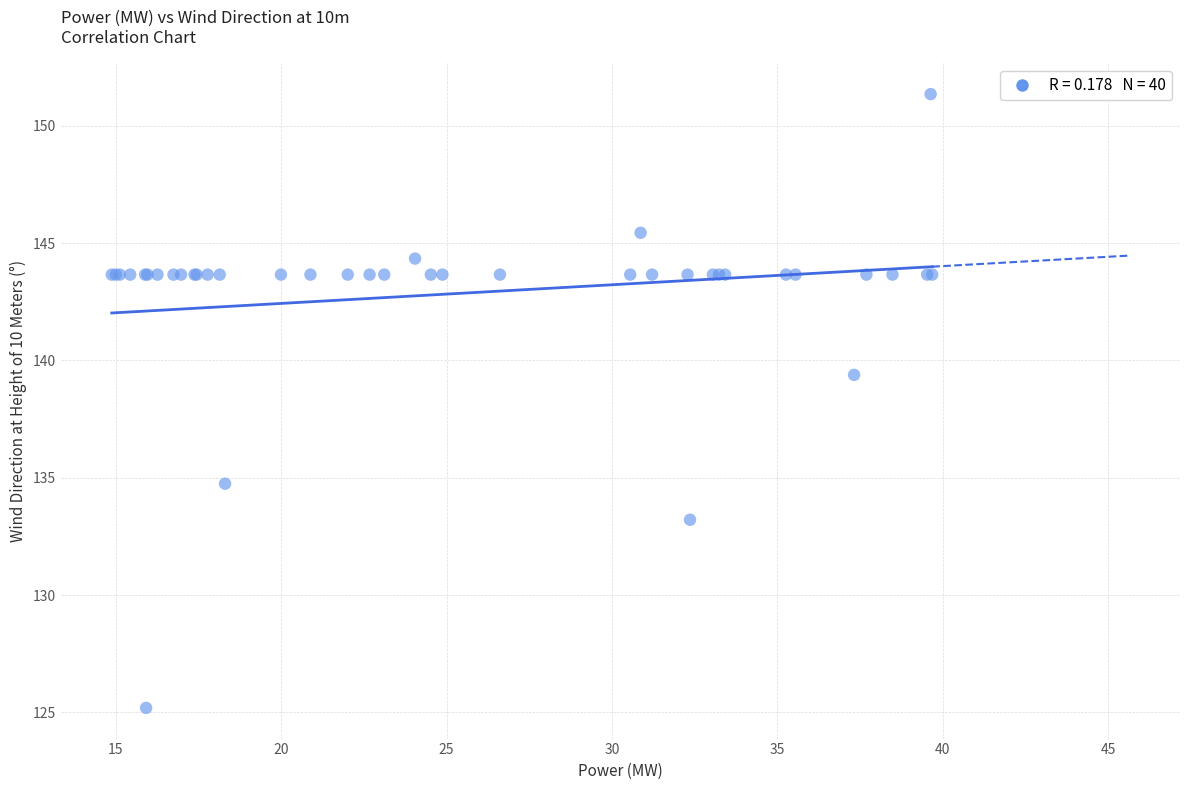

What Y value in the scatter plot is closest to 138?

139.4